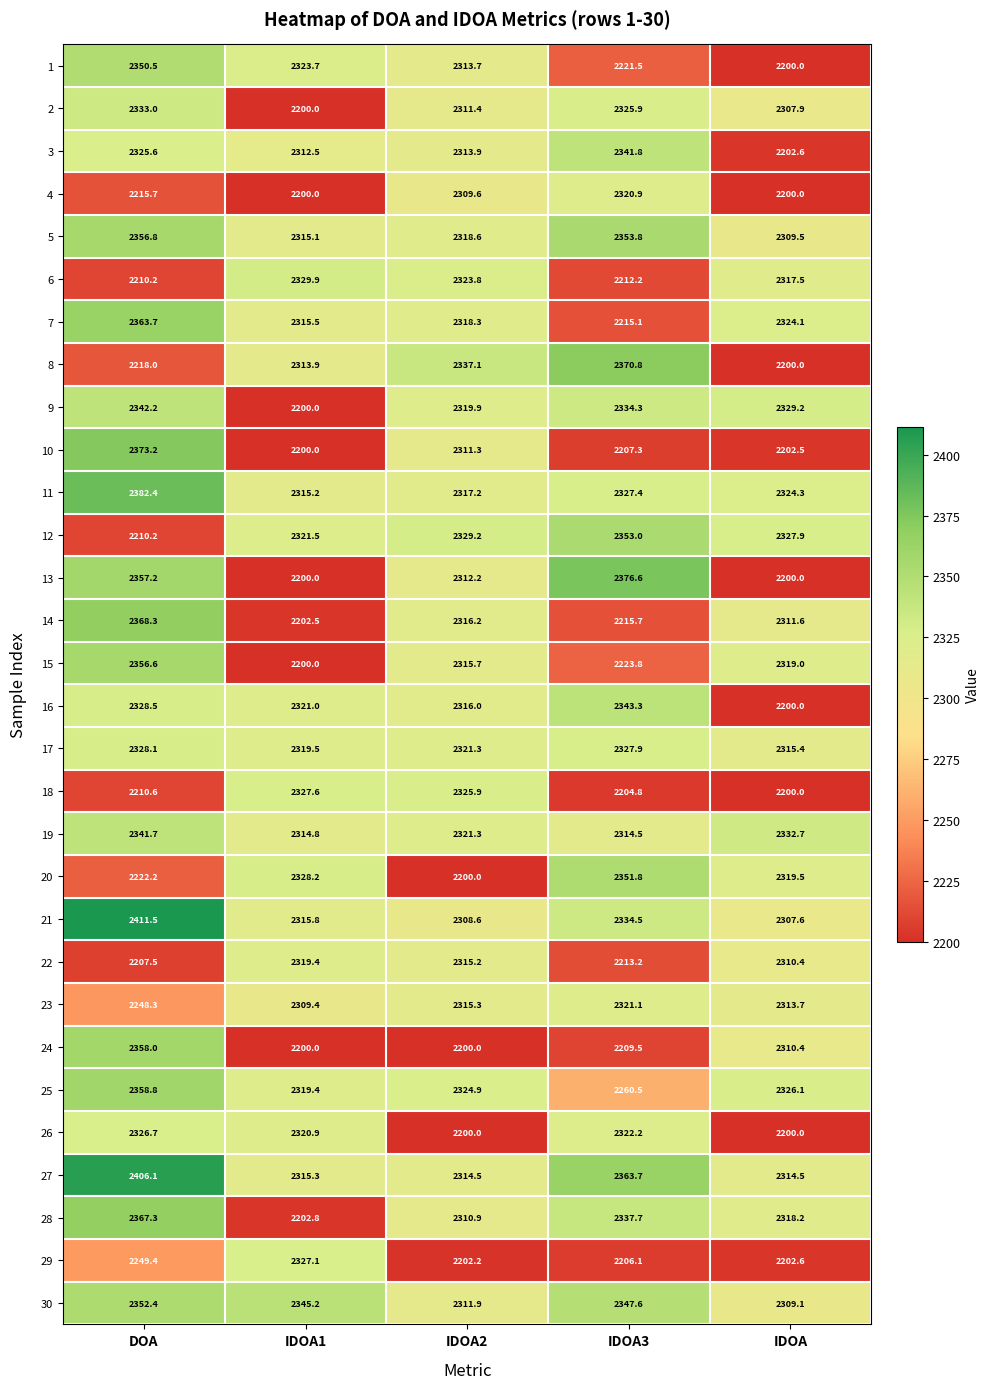

Which category has the lowest value in the 5 series?

IDOA